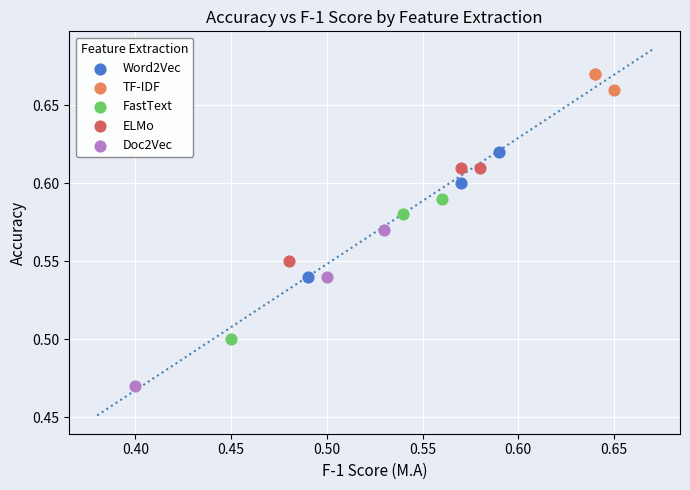

Which series reaches the minimum Y coordinate?

Doc2Vec